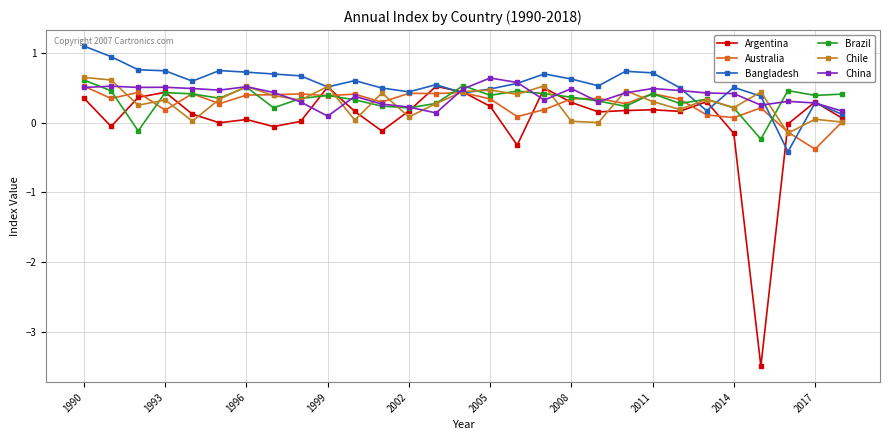

Which series ends up on top after the final intersection of Brazil and Bangladesh?

Brazil